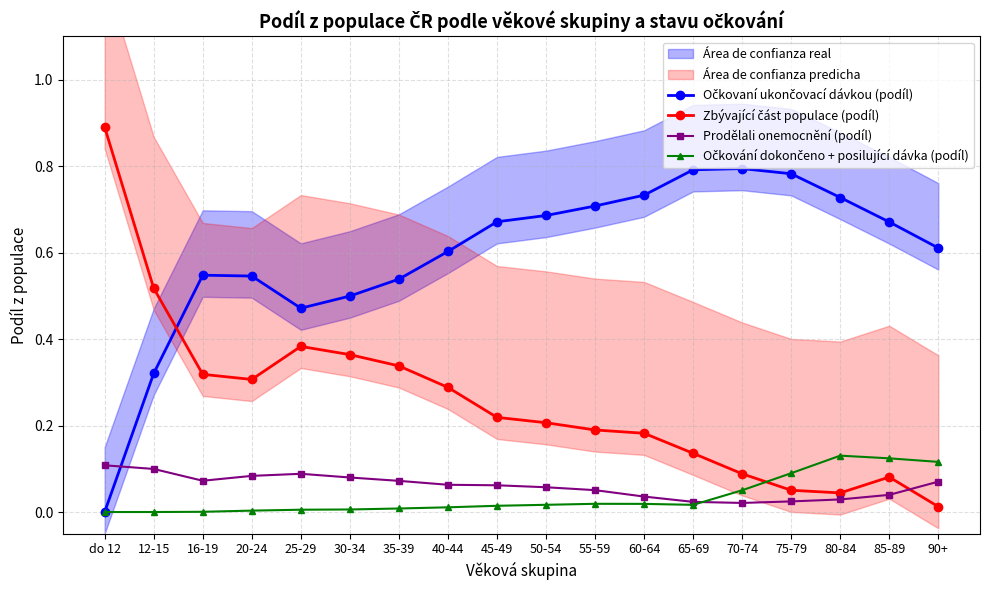

Which has a higher value, 85-89 or 45-49?

45-49